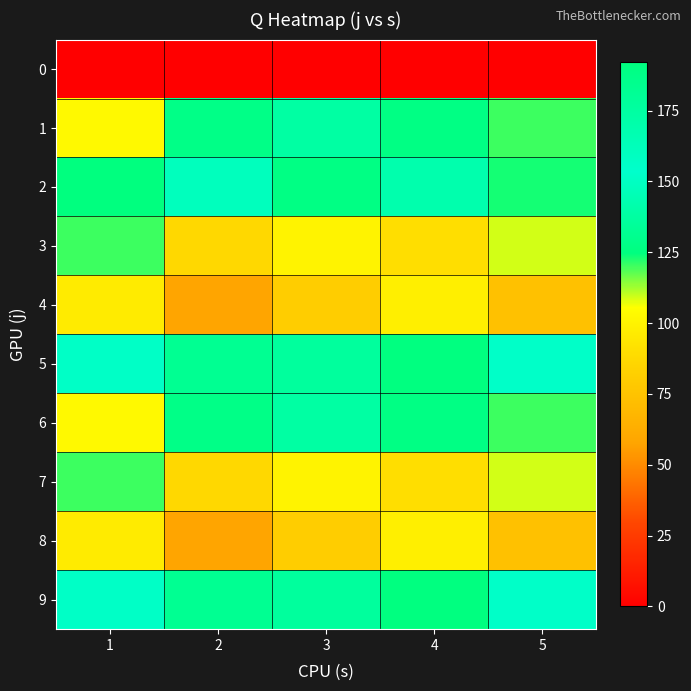

Rank the series at 5 from lowest to highest value.

0, 4, 8, 3, 7, 1, 6, 2, 5, 9